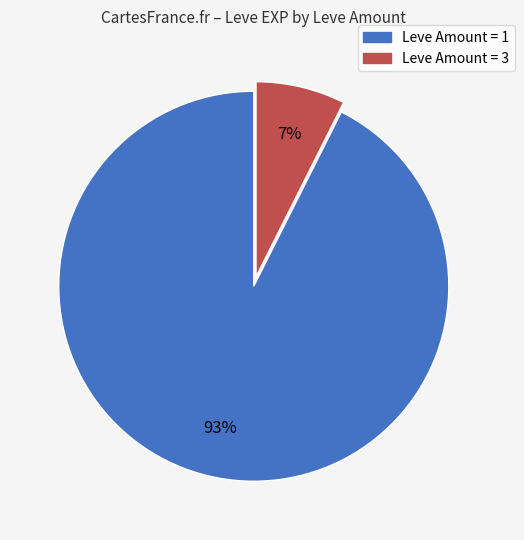

To the nearest percent, what is the average slice percentage?

50%